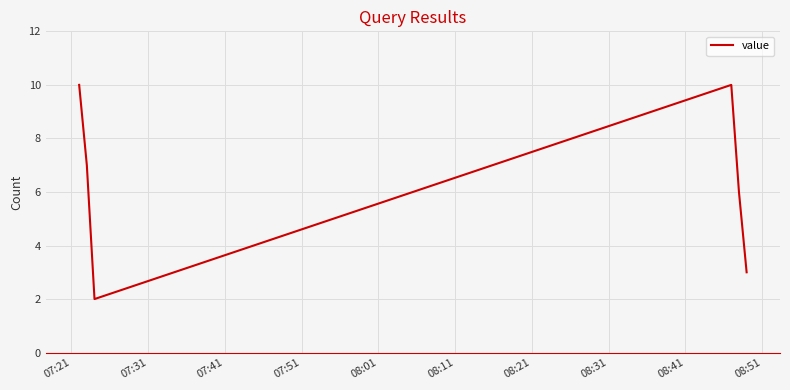

What is the maximum value shown in the chart?

10